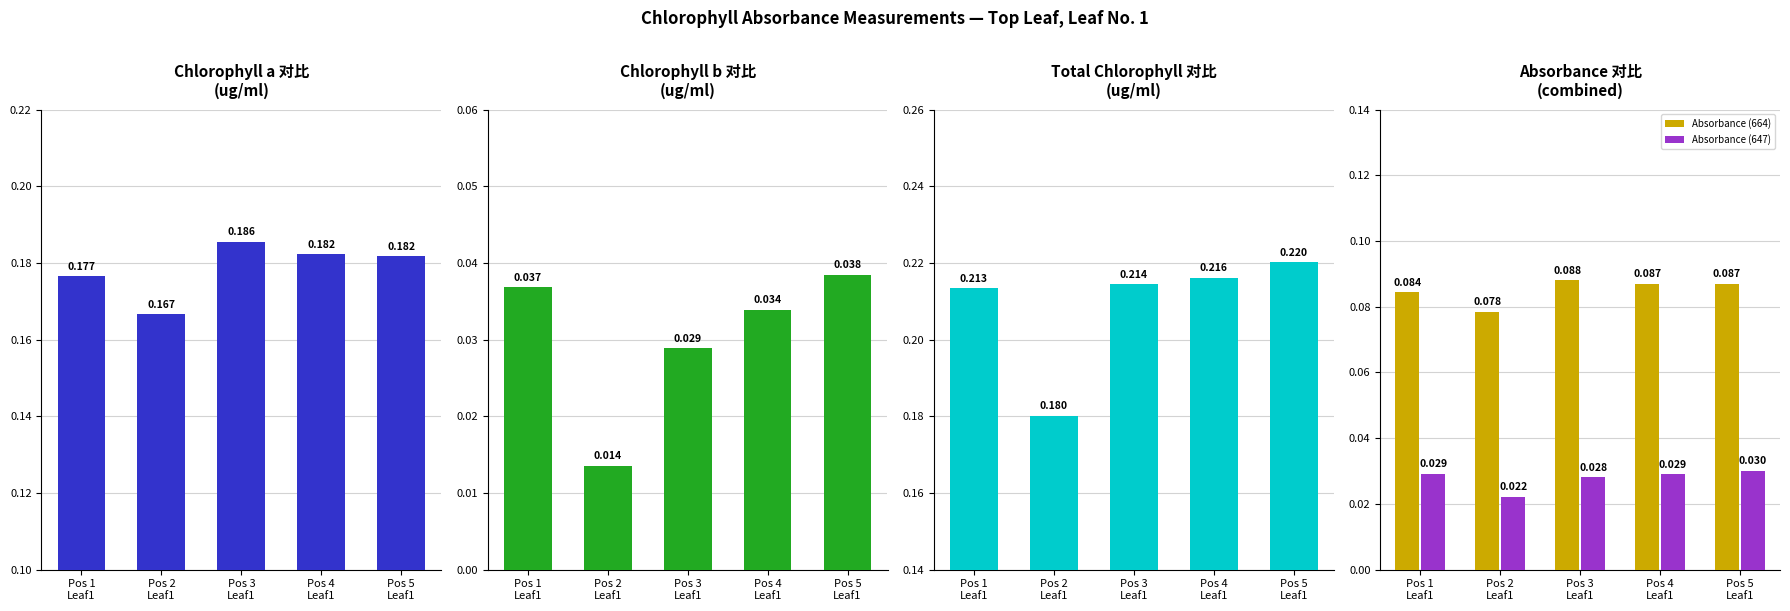

How many Chlorophyll b (ug/ml) values are between 0 and 1?

5